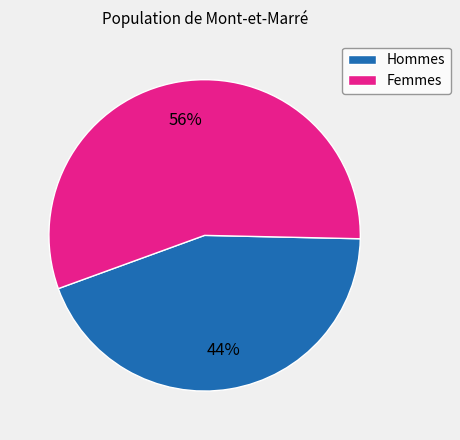

Do Femmes and Hommes together represent more than half of the pie?

Yes